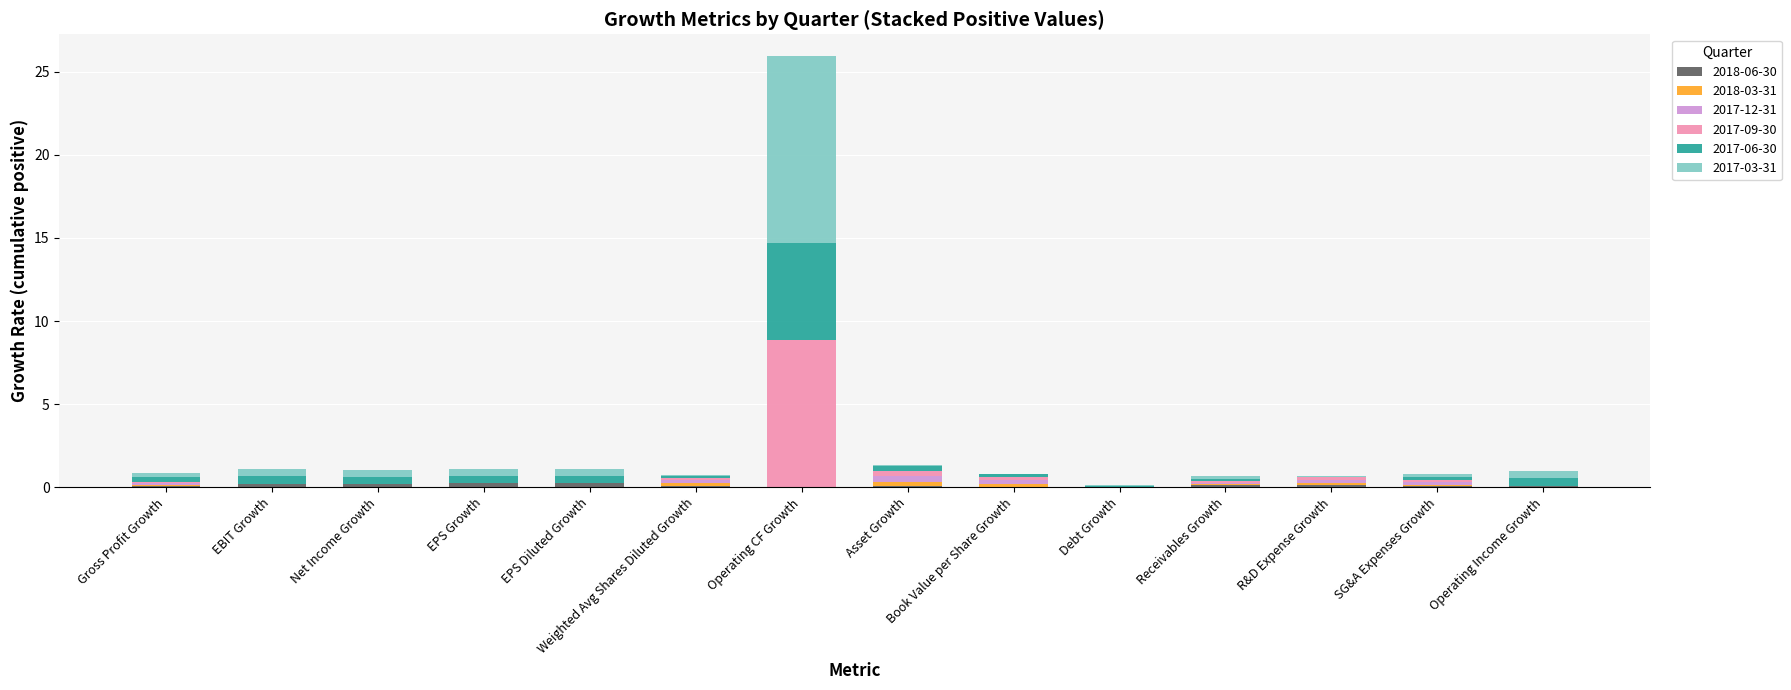

At which category is the sum across all series the highest?

Operating CF Growth